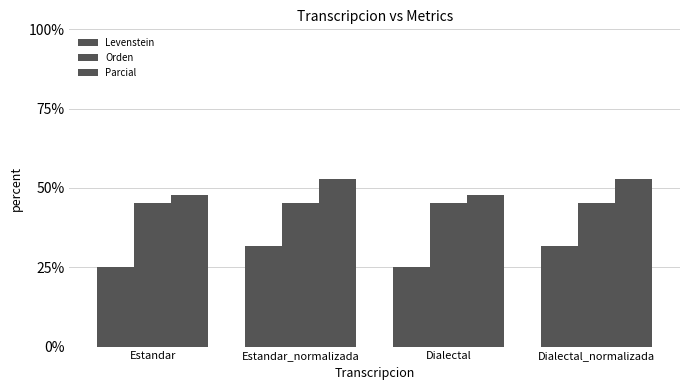

Reading left to right, what are all the values shown in this chart?

Levenstein: Estandar=25.0	Estandar_normalizada=31.6	Dialectal=25.0	Dialectal_normalizada=31.6
Orden: Estandar=45.3	Estandar_normalizada=45.3	Dialectal=45.3	Dialectal_normalizada=45.3
Parcial: Estandar=47.8	Estandar_normalizada=52.9	Dialectal=47.8	Dialectal_normalizada=52.9